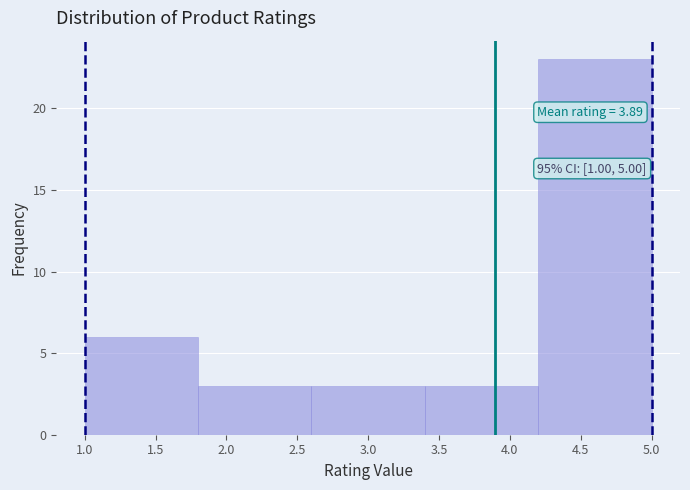

Which range on the x-axis has the tallest bar?

4.2 to 5.0